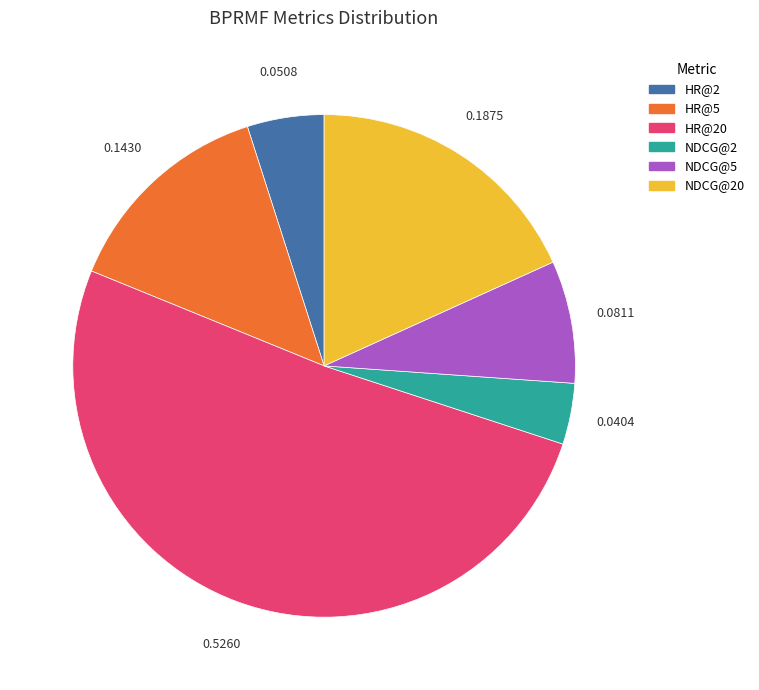

How many segments does this pie chart have?

6